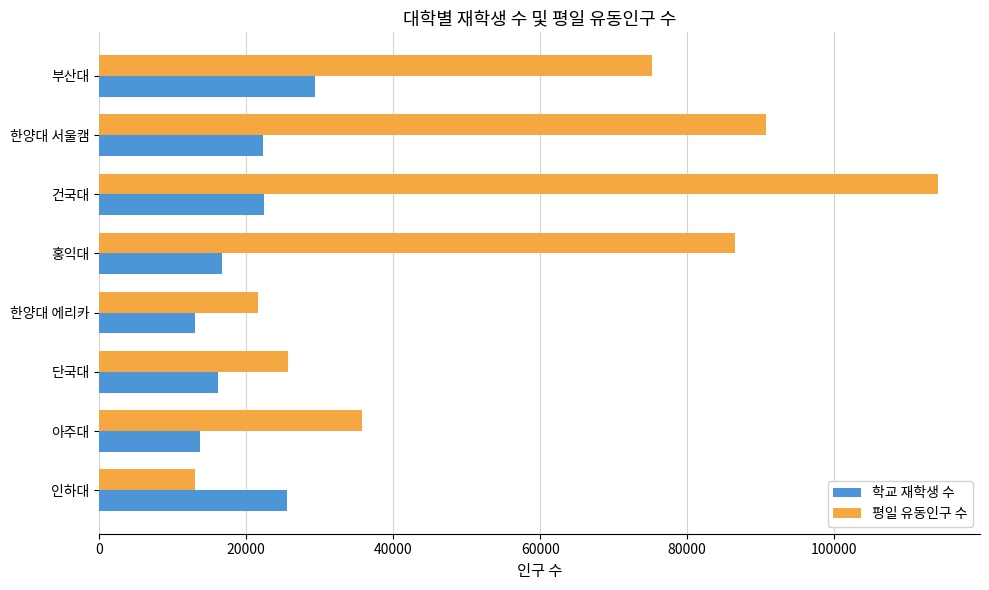

Rank the series by their average value, from highest to lowest.

평일 유동인구 수, 학교 재학생 수